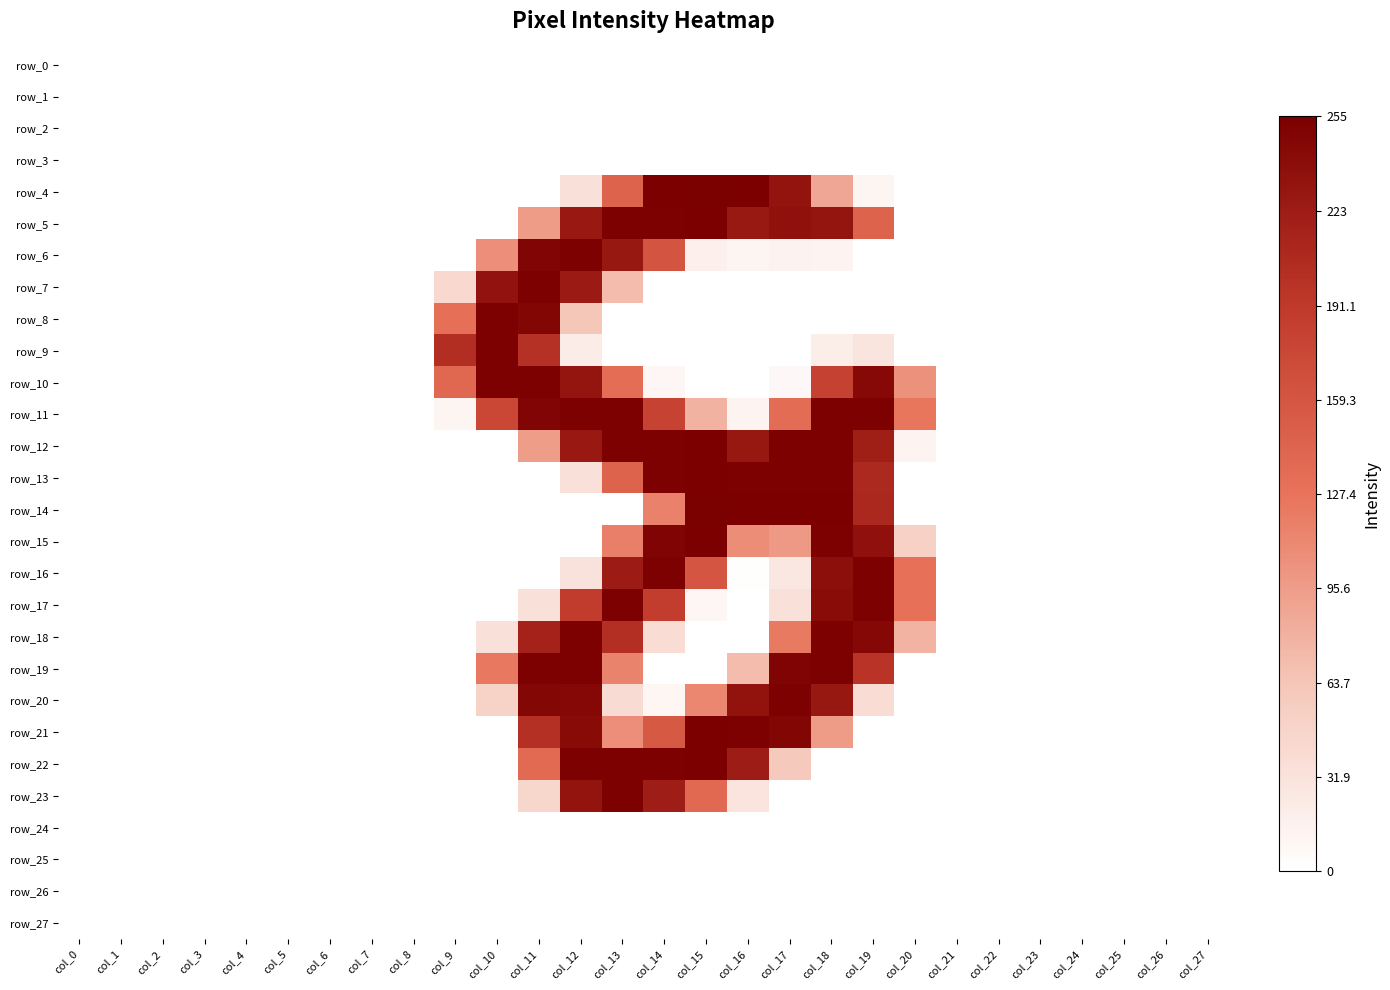

Rank the series at col_4 from highest to lowest value.

row_0, row_1, row_2, row_3, row_4, row_5, row_6, row_7, row_8, row_9, row_10, row_11, row_12, row_13, row_14, row_15, row_16, row_17, row_18, row_19, row_20, row_21, row_22, row_23, row_24, row_25, row_26, row_27